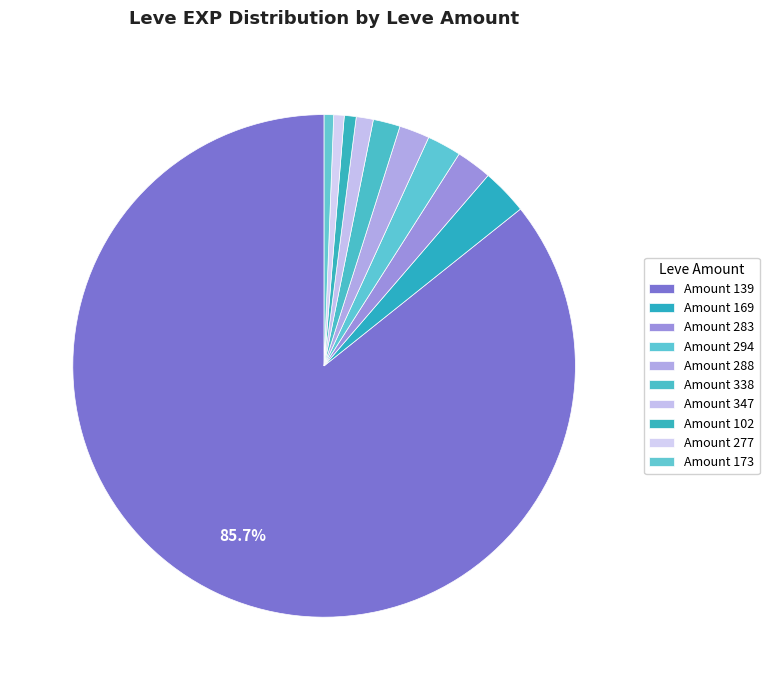

How many segments does this pie chart have?

10